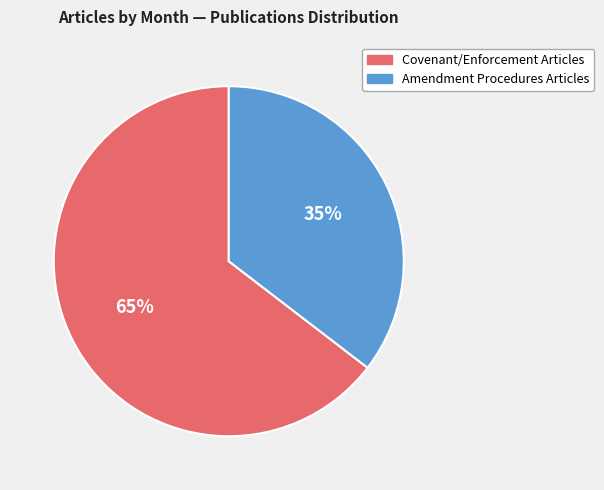

How many slices are in this pie chart?

2